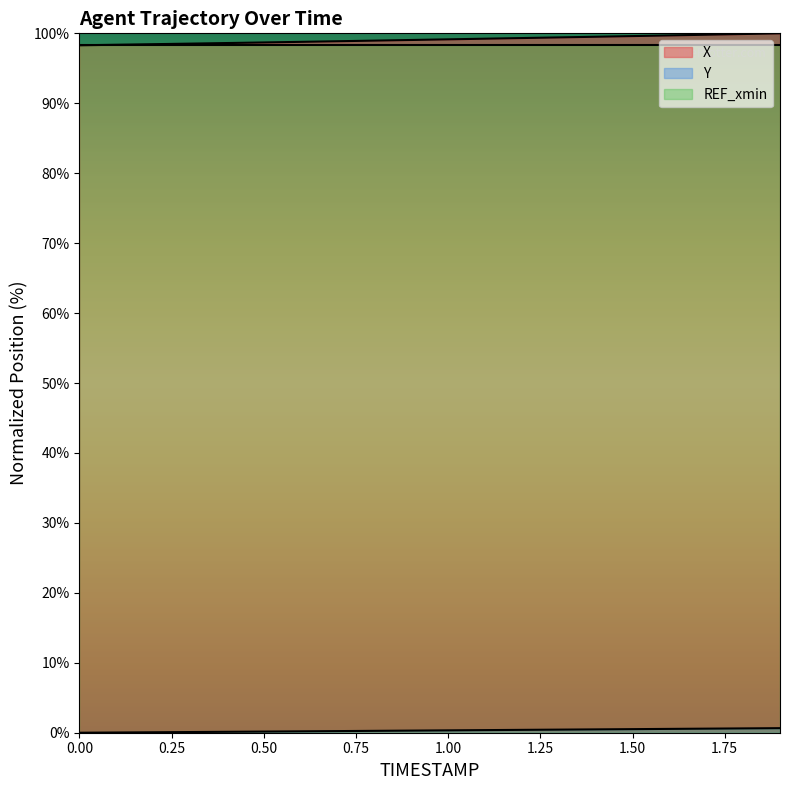

At how many categories does at least one series exceed 89?

20